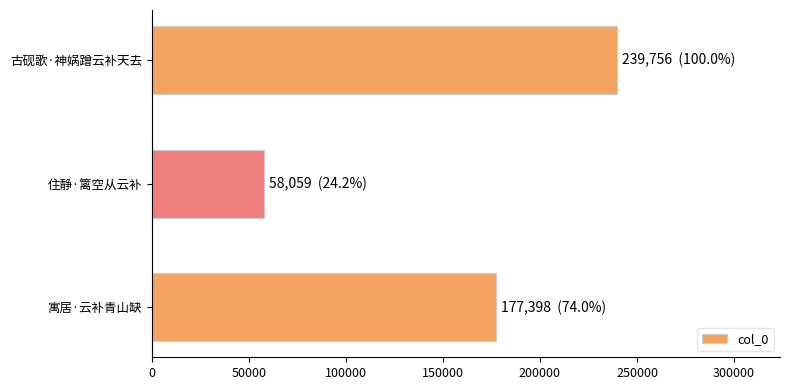

Where is the data nearest to the value 148907?

寓居·云补青山缺